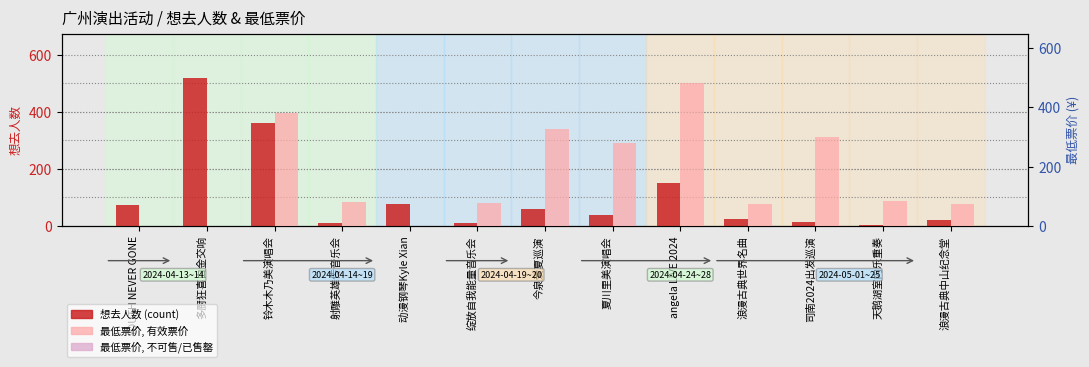

Reading right to left, extract all data points from this chart.

想去人数 (count): 21.0	3.0	13.0	24.0	152.0	40.0	58.0	10.0	76.0	12.0	359.0	518.0	75.0
最低票价 (¥): 75.0	85.0	299.0	75.0	480.0	280.0	328.0	76.5	0.0	80.0	380.0	0.0	0.0